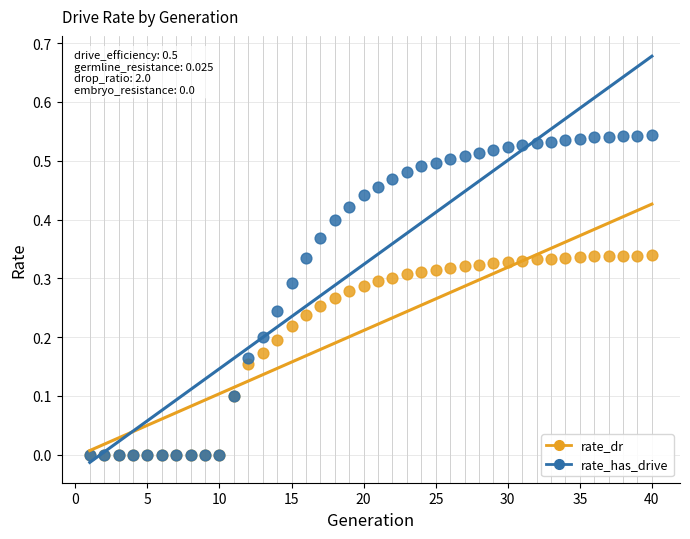

What are all the series names shown in the legend?

rate_dr, rate_has_drive